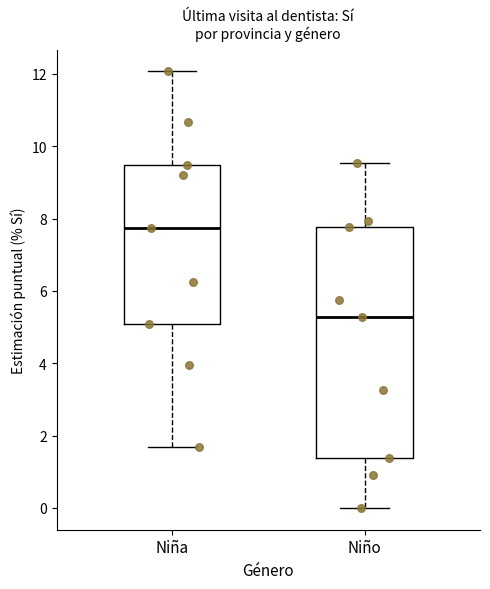

Where is the upper edge of the box for Niña on the y-axis? The values are not printed on the chart, so give them approximately, as read against the axis.

9.4